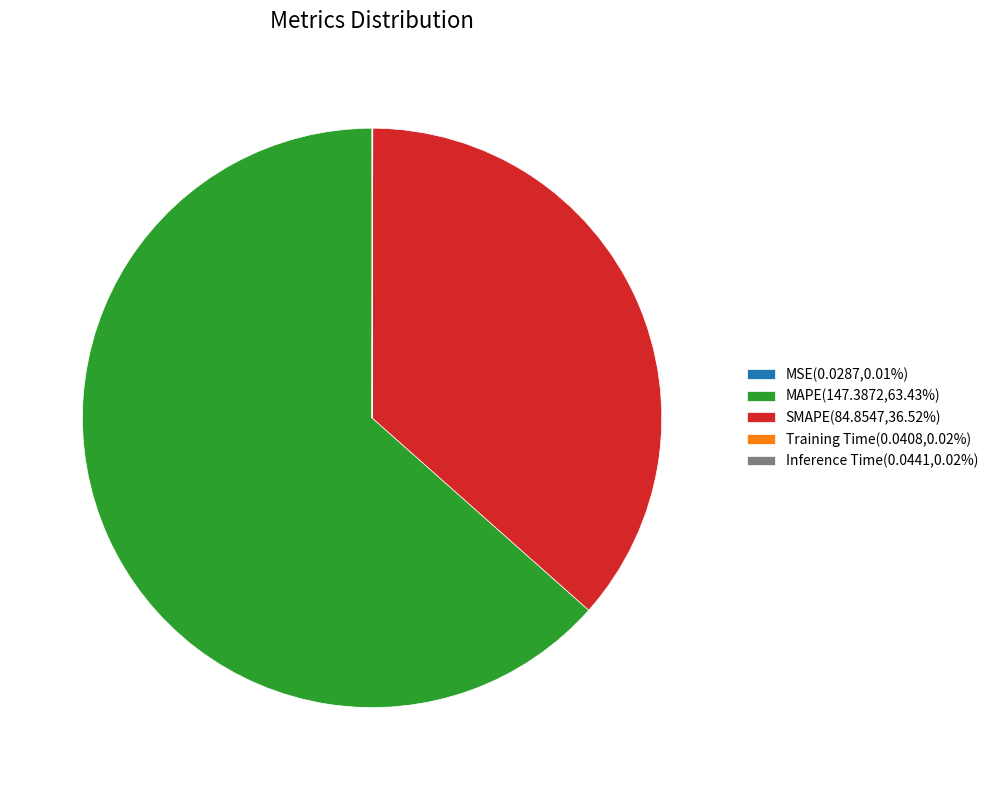

Is there any slice that represents more than half of the pie?

Yes